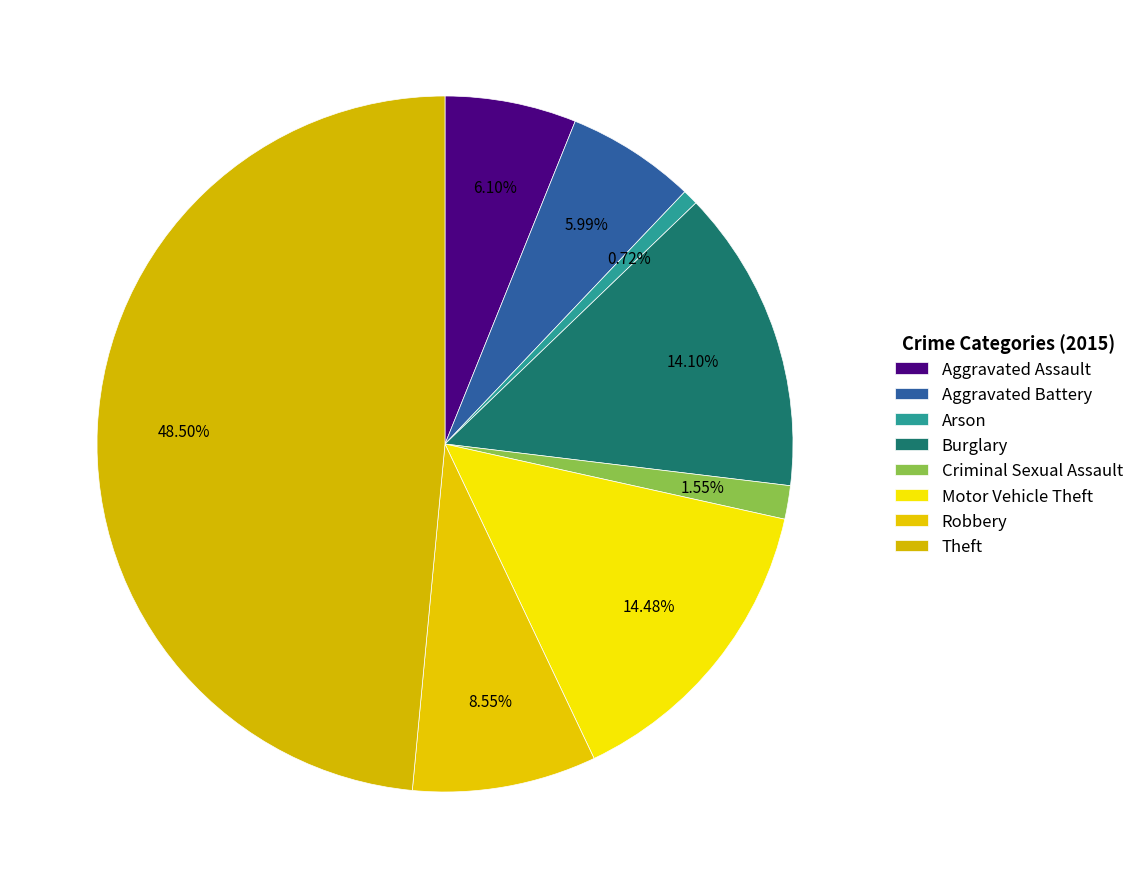

Is it true that Aggravated Battery is 15% of the pie?

False